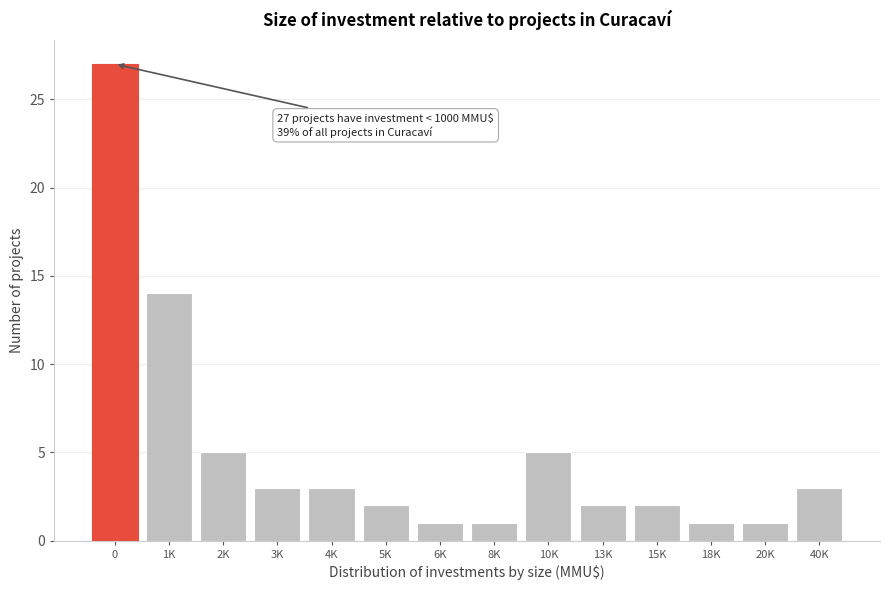

Reading left to right, extract all data points from this chart.

0=27	1K=14	2K=5	3K=3	4K=3	5K=2	6K=1	8K=1	10K=5	13K=2	15K=2	18K=1	20K=1	40K=3